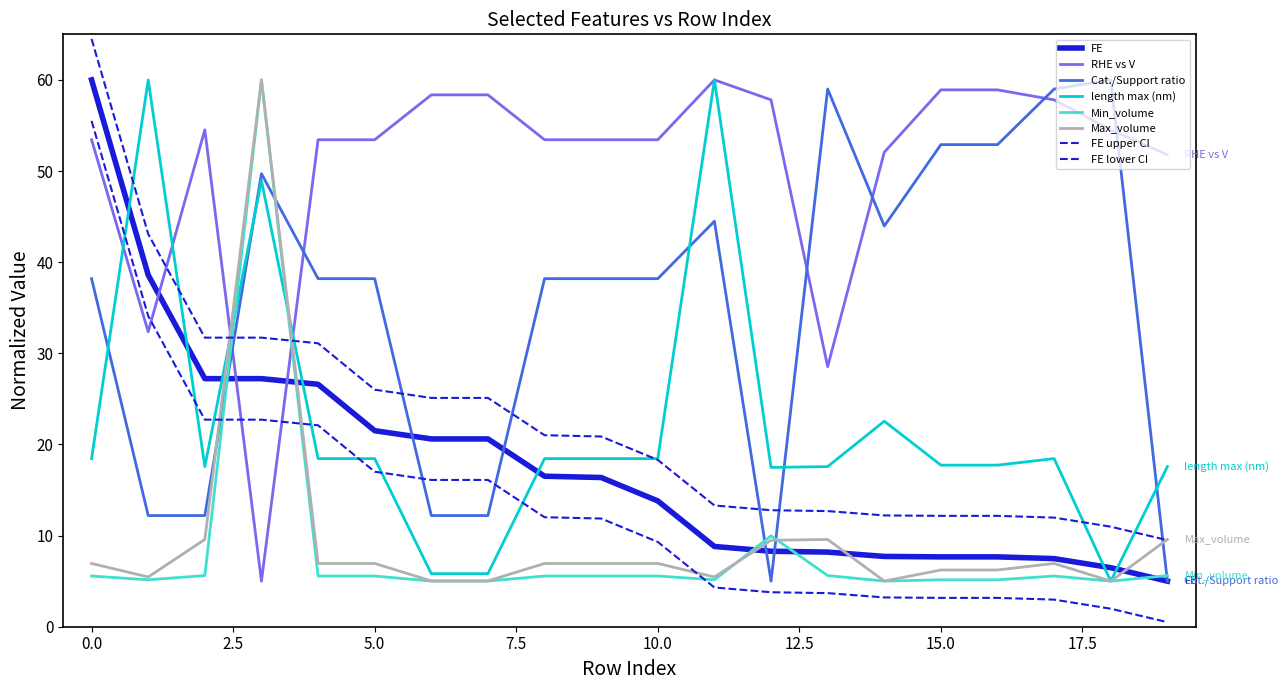

Which category has the lowest value across all series?

19